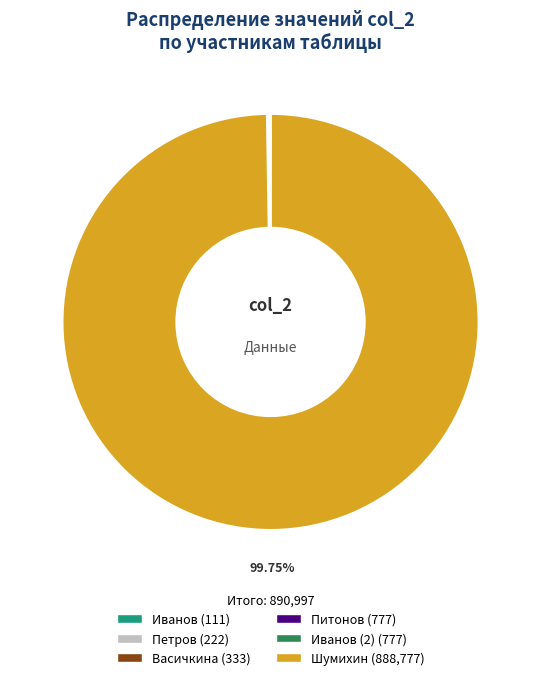

Does any single category account for the majority?

Yes